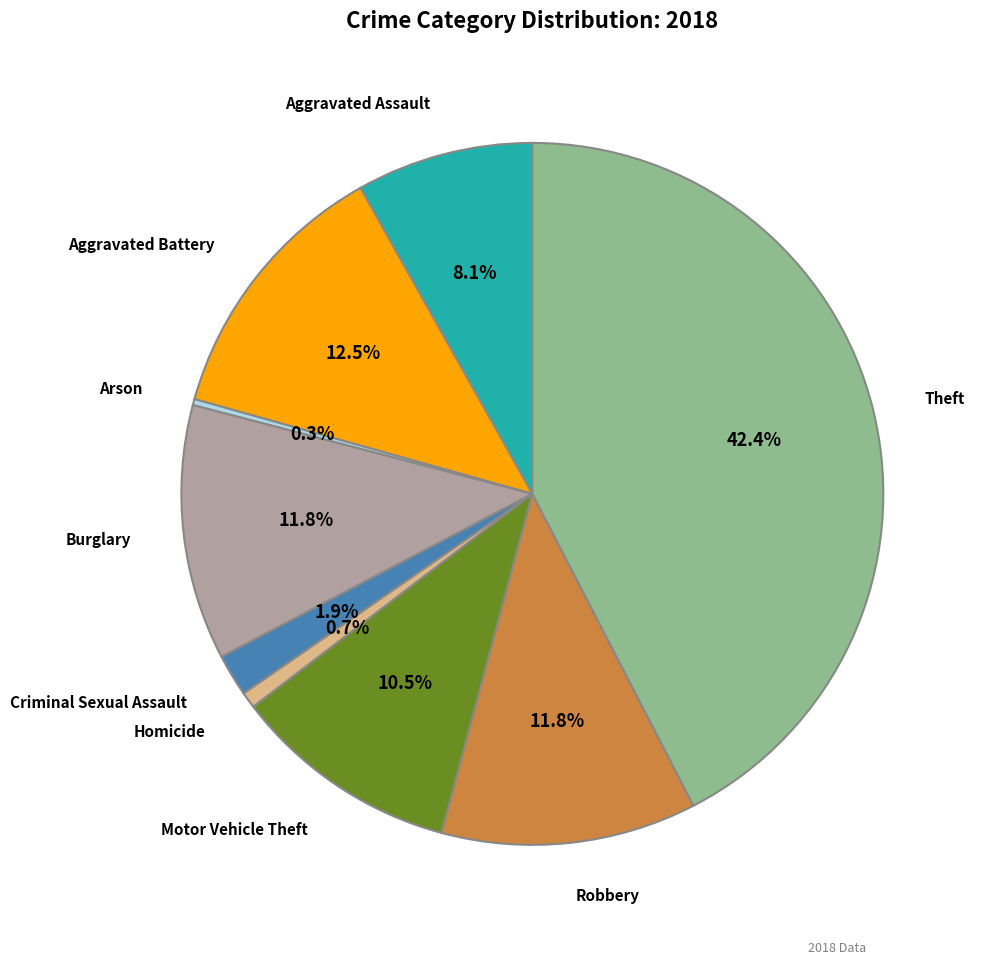

How many slices are in this pie chart?

9